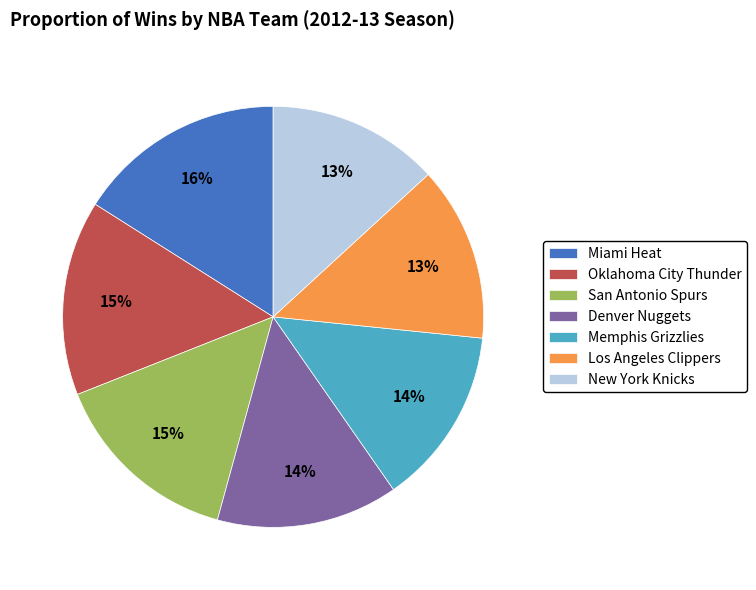

Do Denver Nuggets and Memphis Grizzlies together represent more than half of the pie?

No